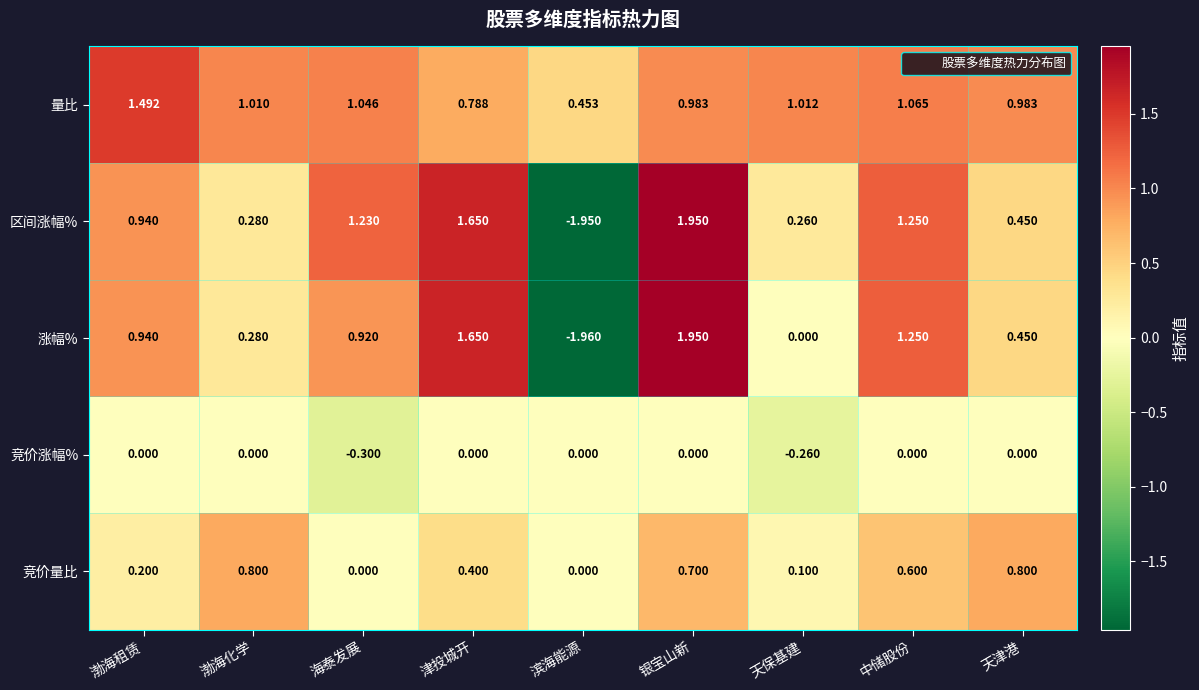

Which category has the highest value across all series?

银宝山新